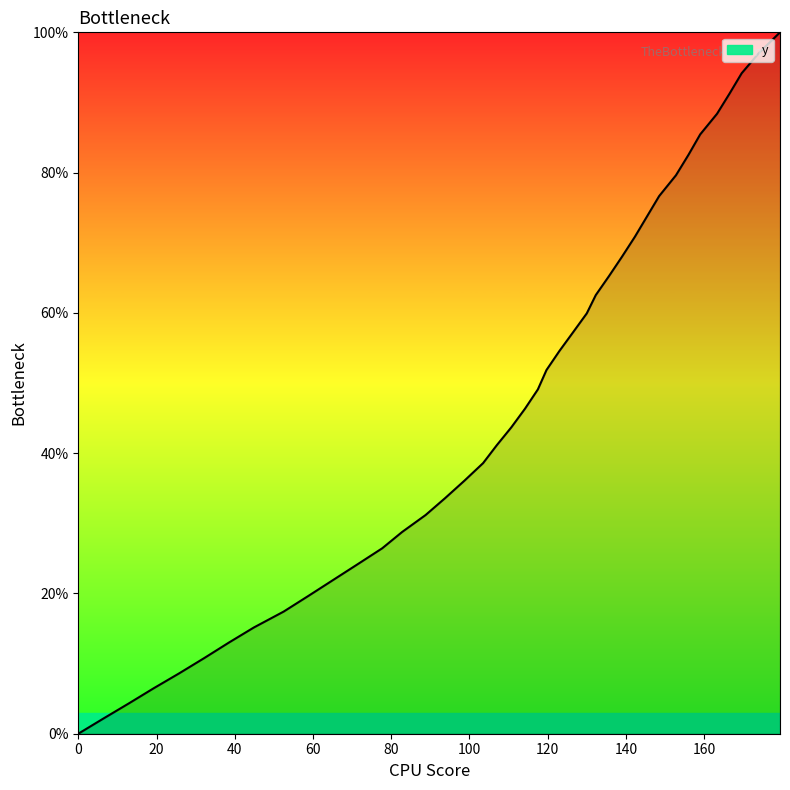

What is the difference between the maximum and minimum values?

100.0